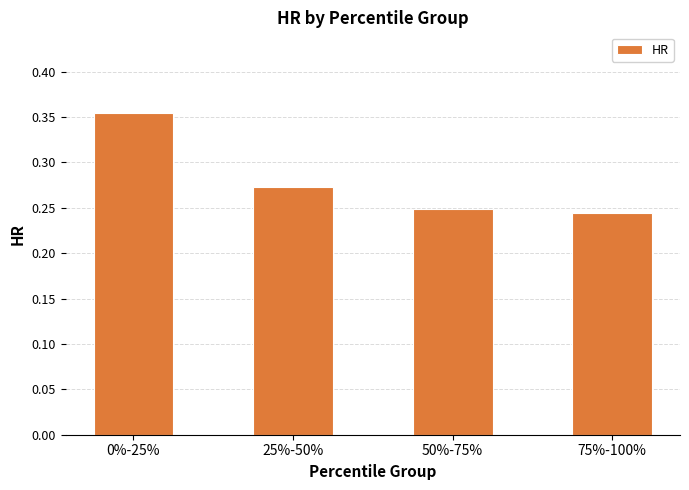

What is the sum of the values at 75%-100% and 25%-50%?

0.5